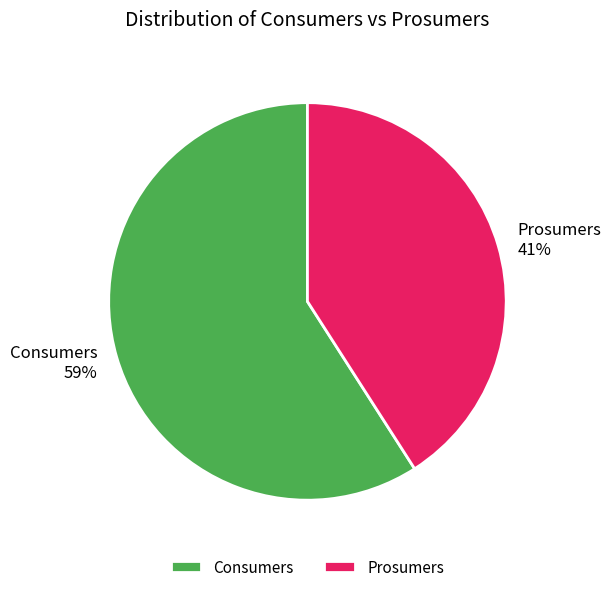

How many slices are in this pie chart?

2